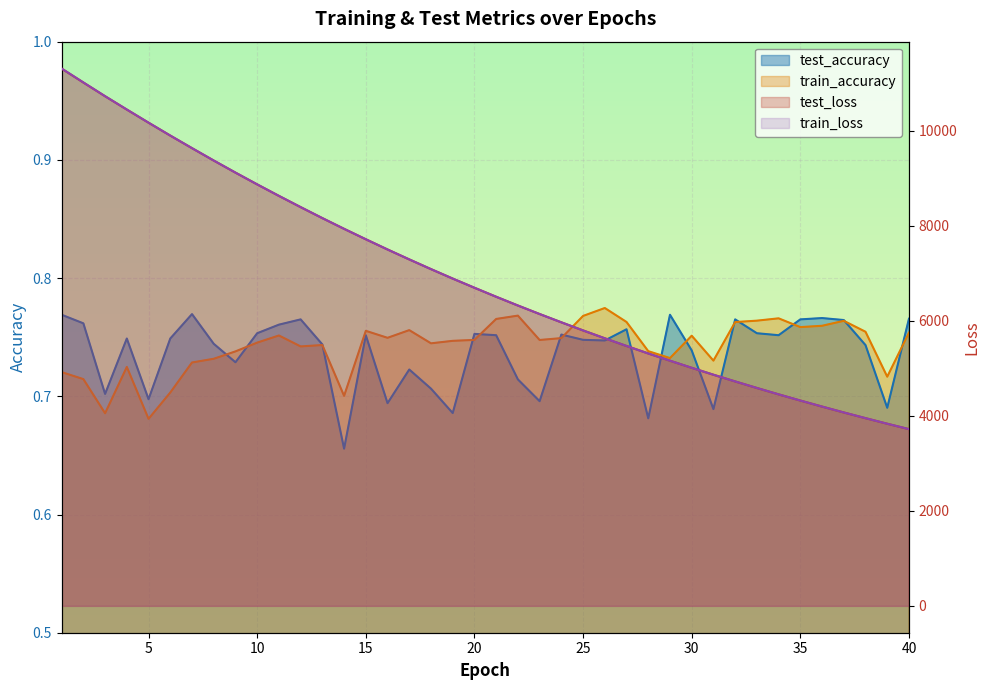

Is it true that test_loss equals 10168.6 at 5?

True